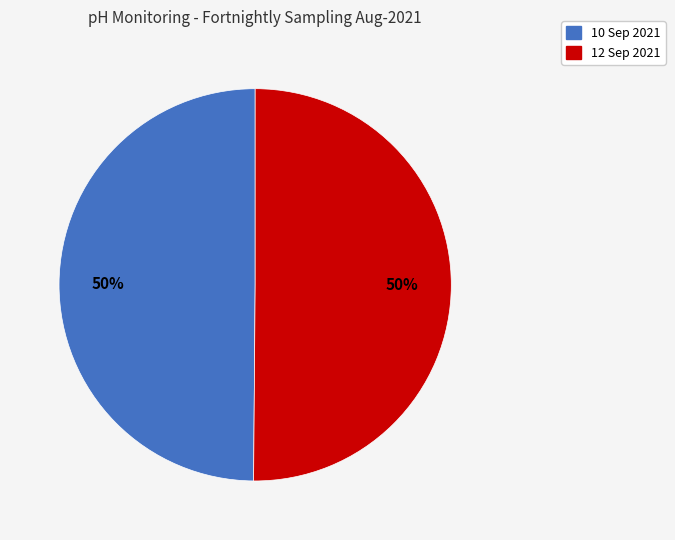

What is the ratio of the value at 10 Sep 2021 to the value at 12 Sep 2021?

1.0